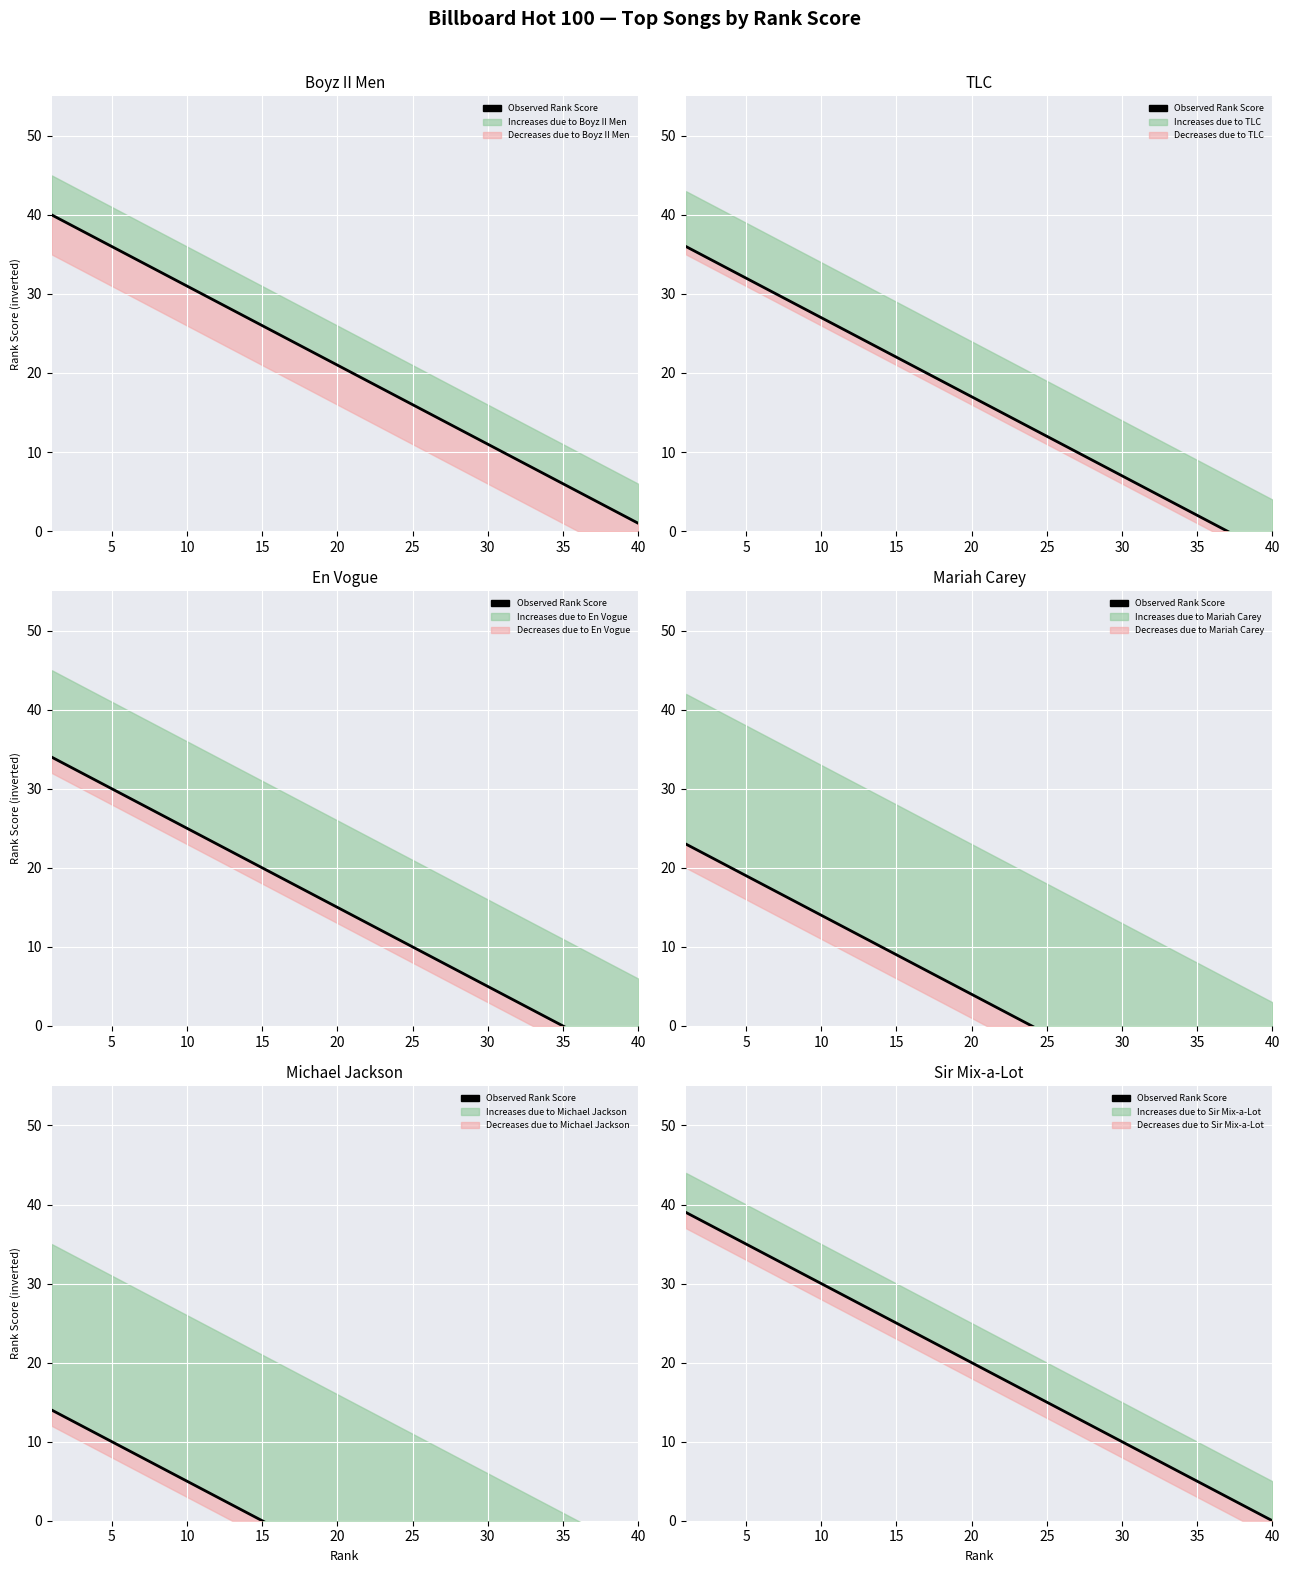

Is it true that the value at 30 is 48?

False